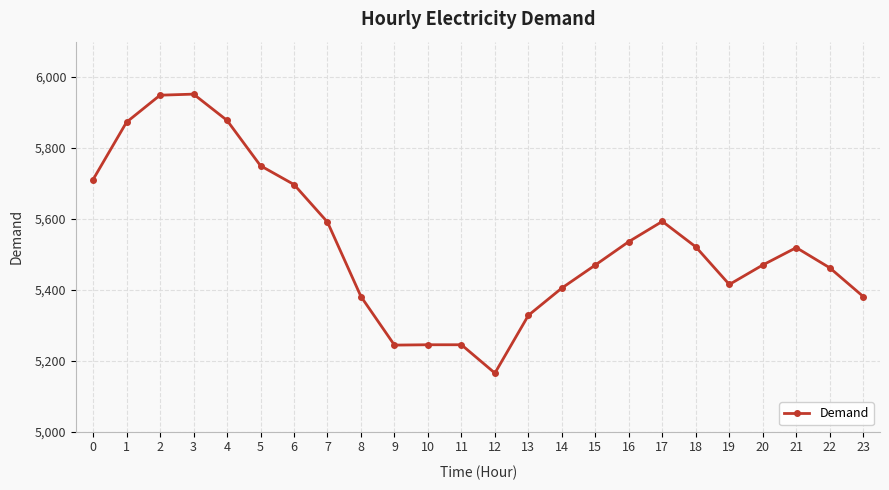

What is the sum of all values?

132781